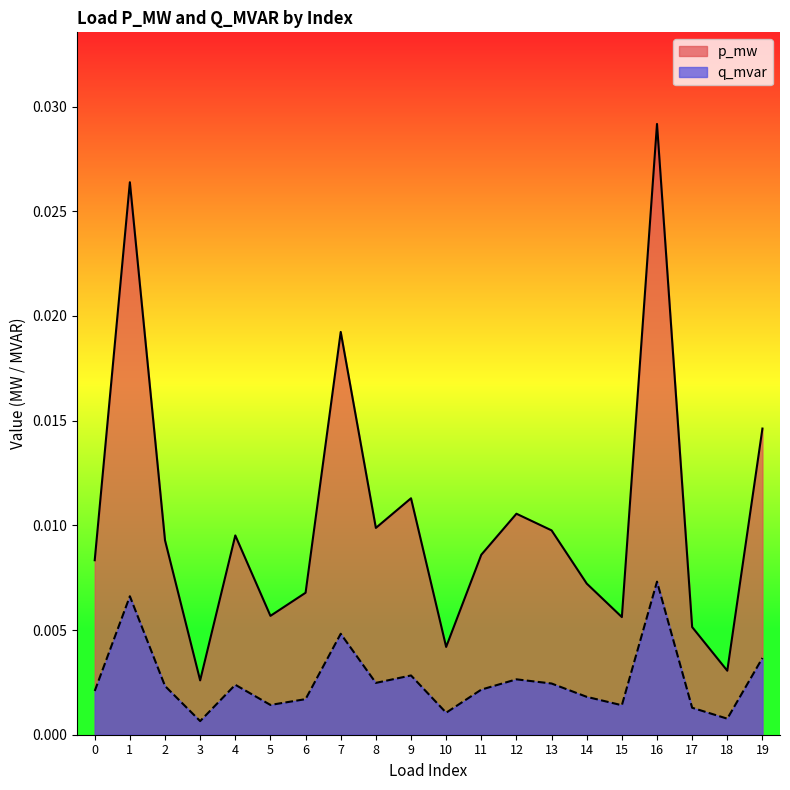

Is it true that p_mw equals 0.0 at 0?

True